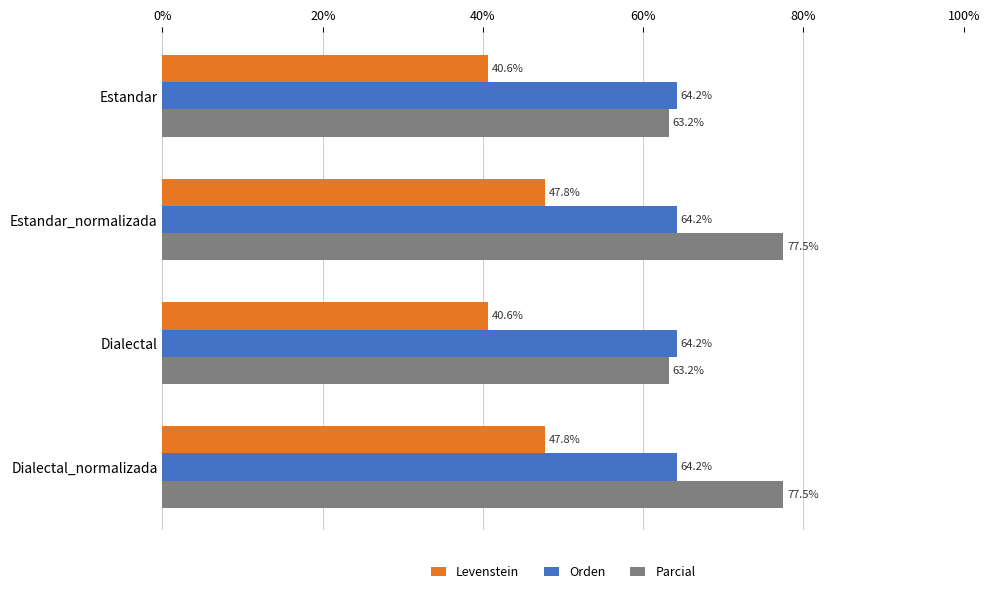

Read the Levenstein value at Estandar_normalizada.

47.8